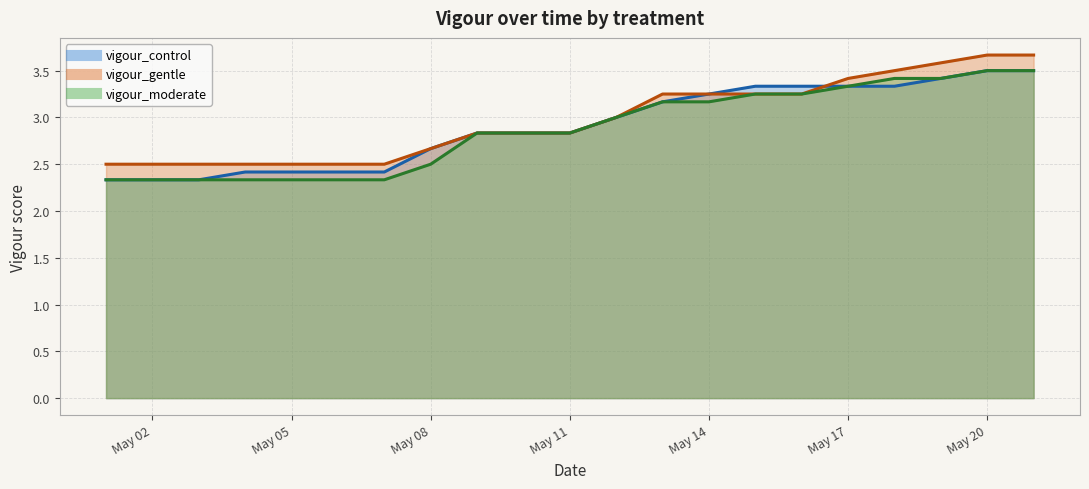

Rank the categories by vigour_gentle value from highest to lowest.

2022-05-20, 2022-05-21, 2022-05-19, 2022-05-18, 2022-05-17, 2022-05-13, 2022-05-14, 2022-05-15, 2022-05-16, 2022-05-12, 2022-05-09, 2022-05-10, 2022-05-11, 2022-05-08, 2022-05-01, 2022-05-02, 2022-05-03, 2022-05-04, 2022-05-05, 2022-05-06, 2022-05-07